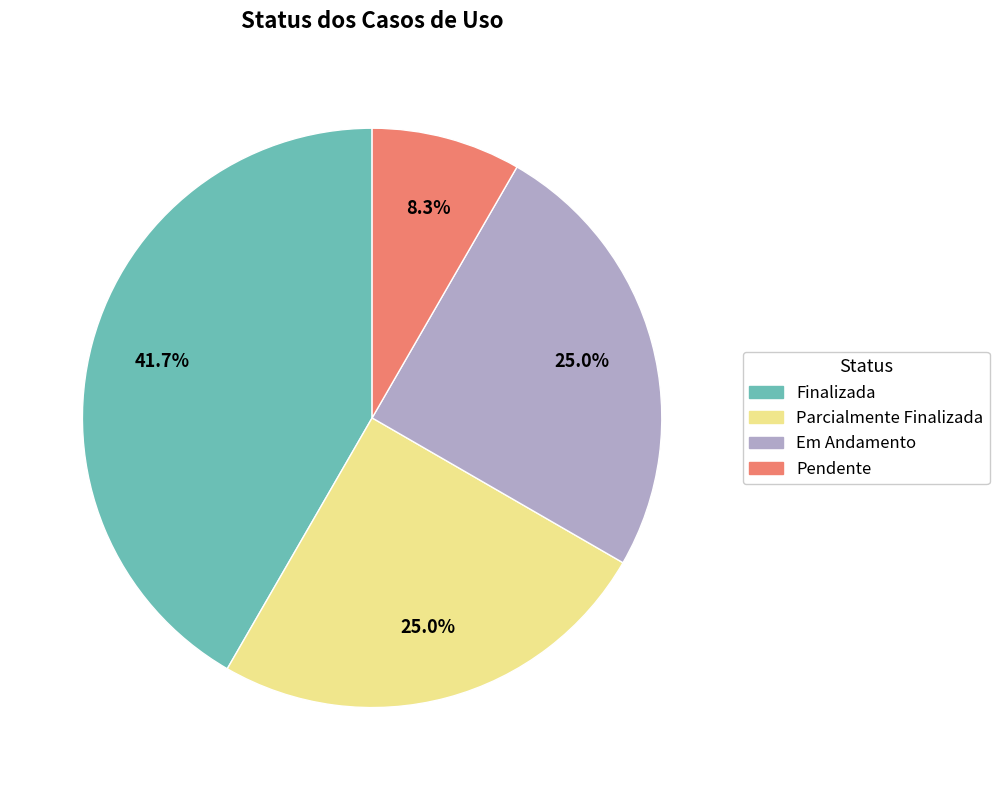

Which category has the smallest portion of the pie?

Pendente